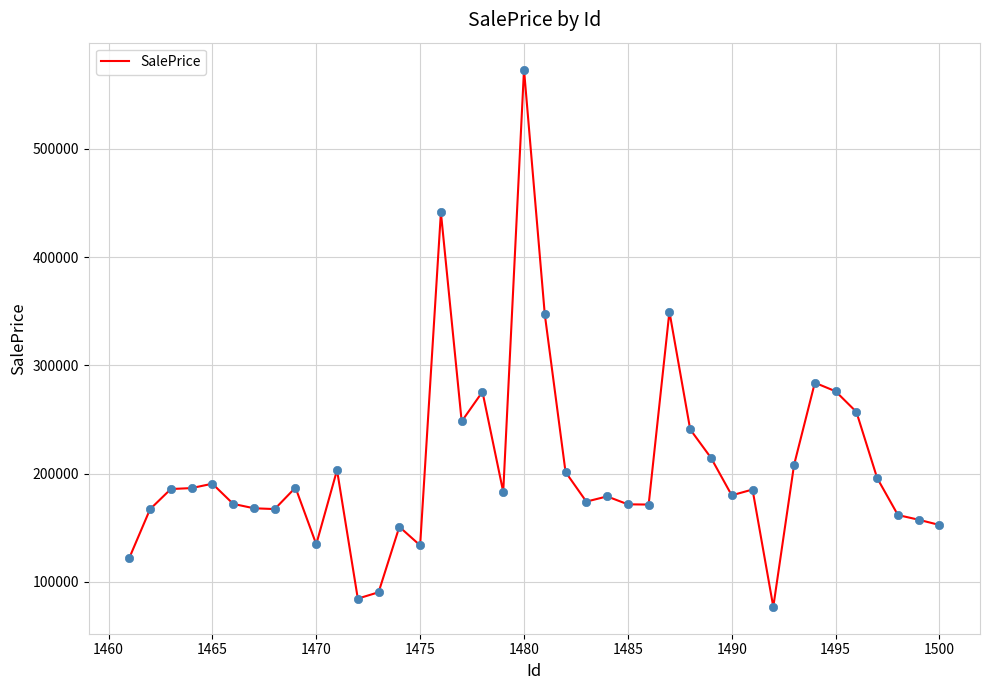

What is the difference between the maximum and minimum values?

496206.4